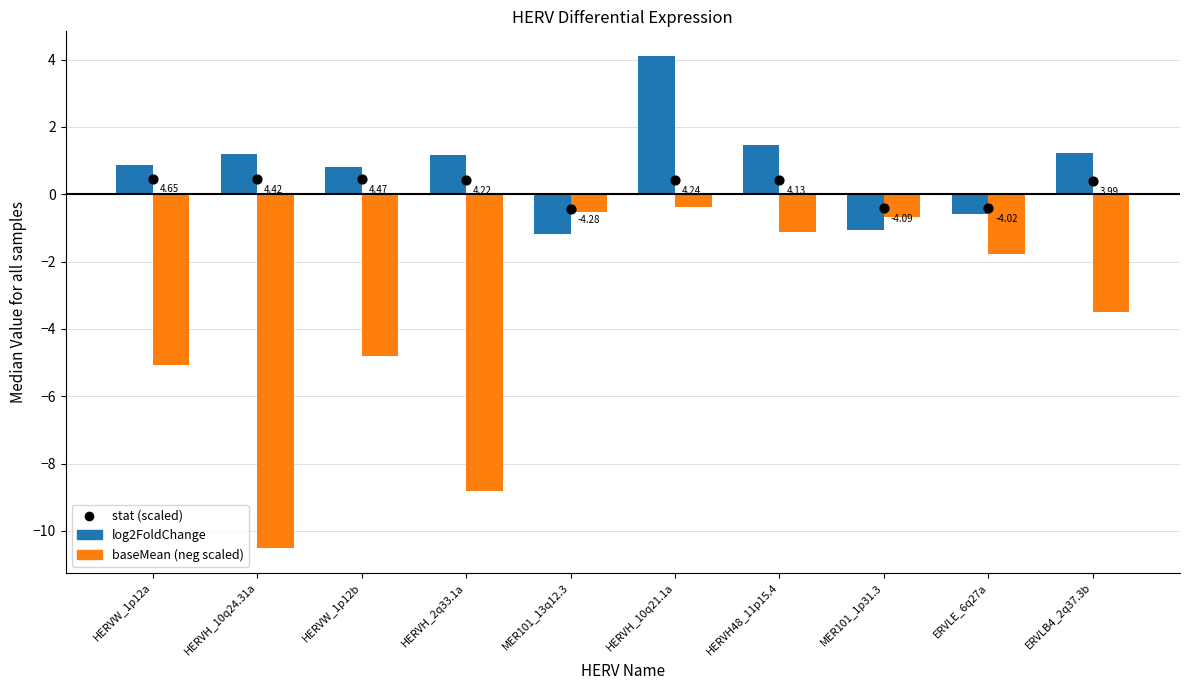

Which series reaches the maximum Y coordinate?

log2FoldChange